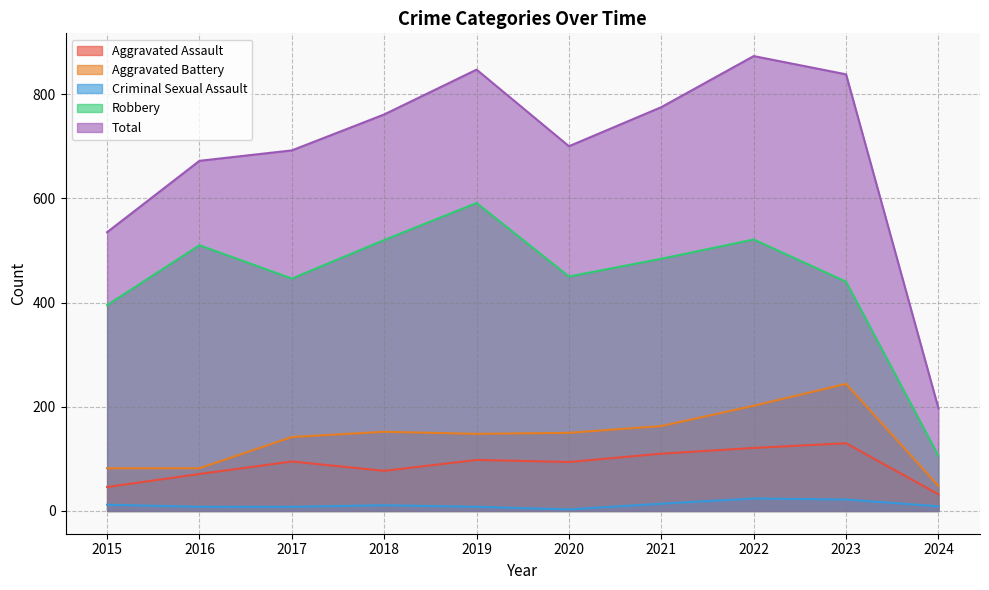

At how many categories does at least one series exceed 558?

8